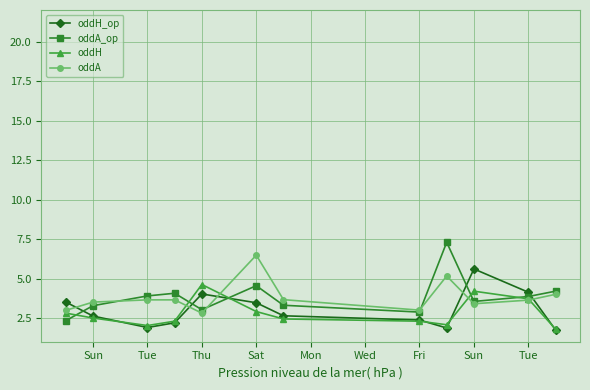

How many lines are shown in the chart?

4